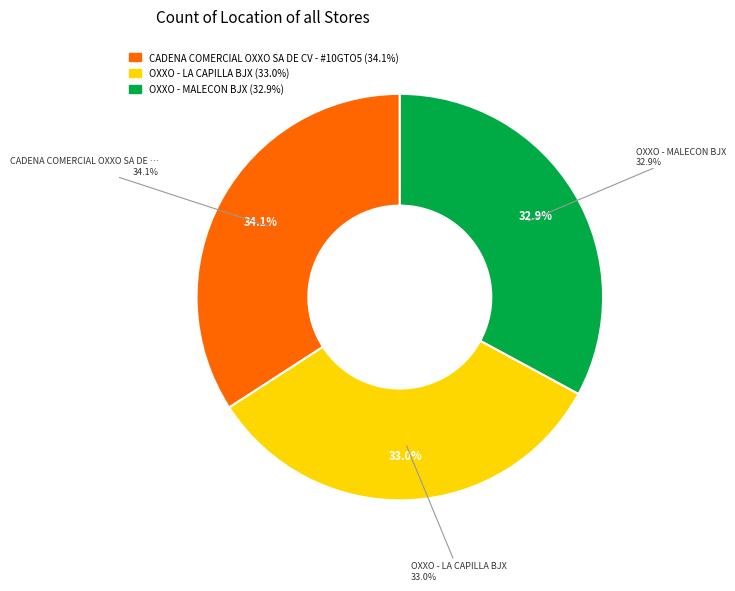

Which has a higher value, OXXO - LA CAPILLA BJX or CADENA COMERCIAL OXXO SA DE CV - #10GTO5?

CADENA COMERCIAL OXXO SA DE CV - #10GTO5